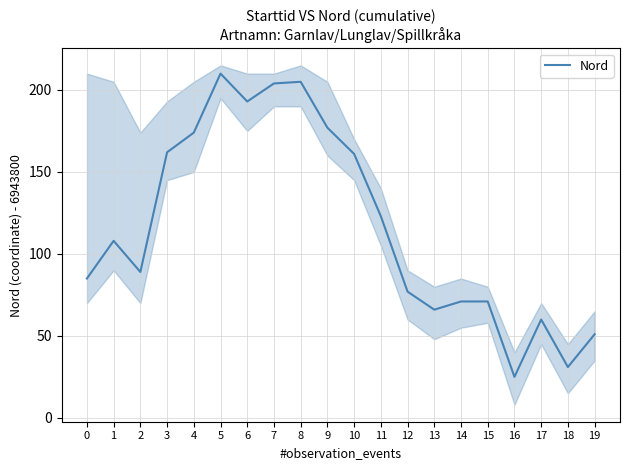

What is the minimum value shown in the chart?

25